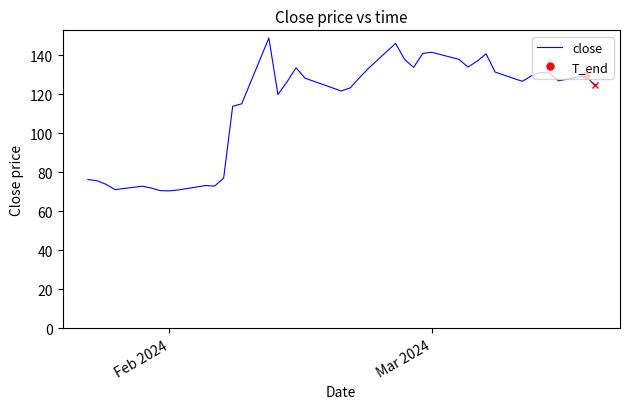

How many lines are shown in the chart?

1